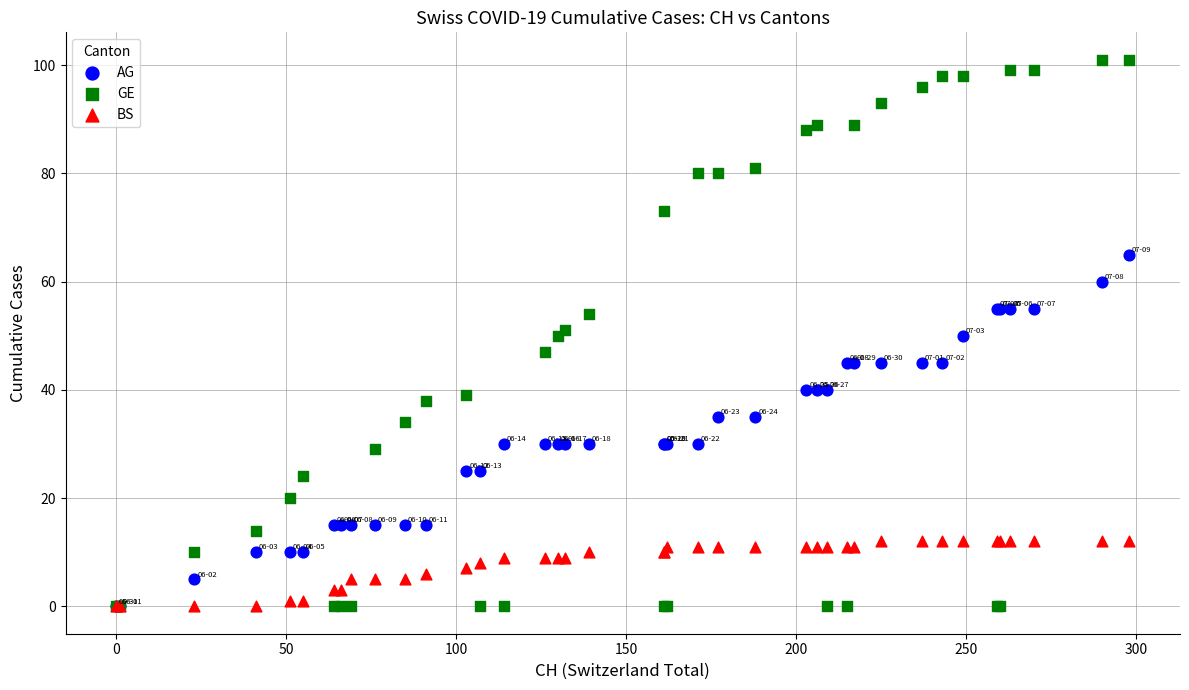

Which series reaches the maximum Y coordinate?

GE